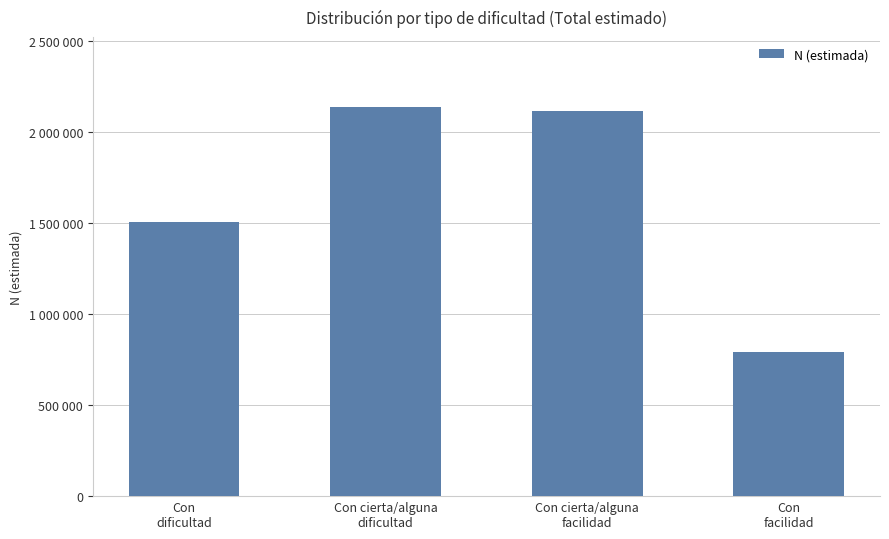

What is the label of the 1st bar from the left?

Con
dificultad